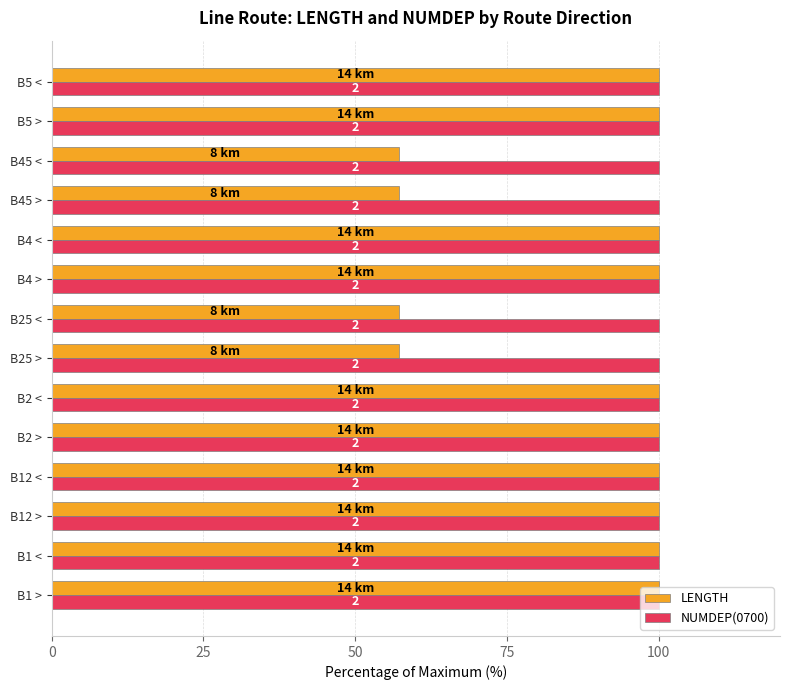

Which series has the largest total across all categories?

LENGTH